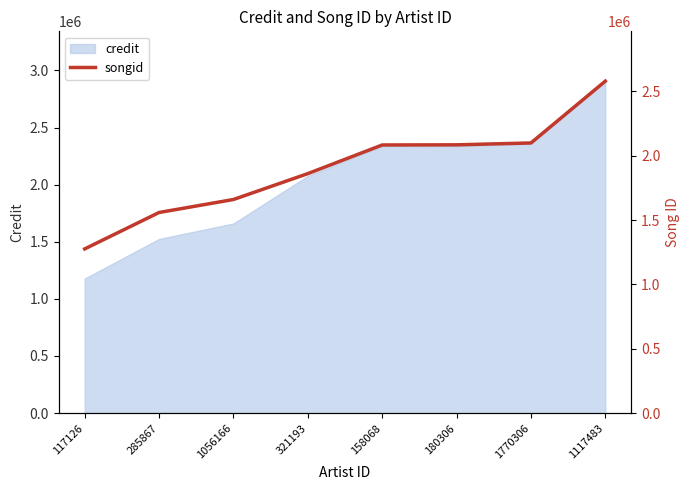

What is the value of the 1st point from the left?

1276125